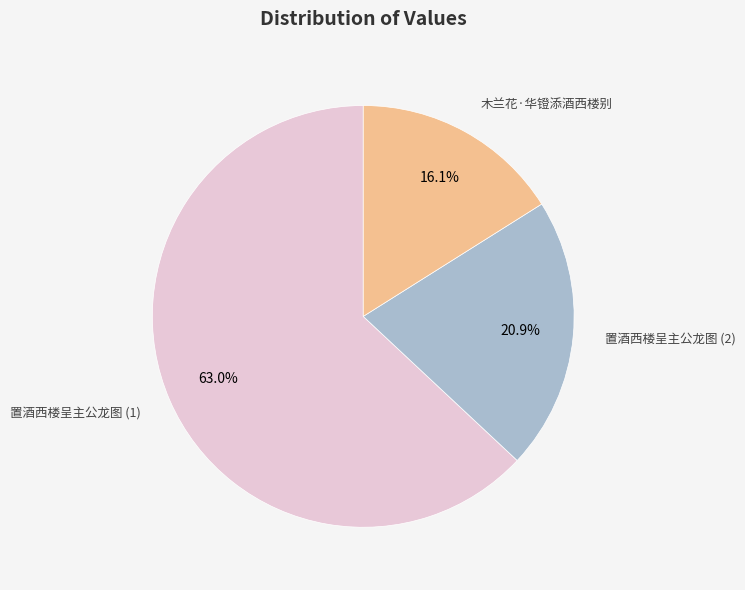

Is there any slice that represents more than half of the pie?

Yes